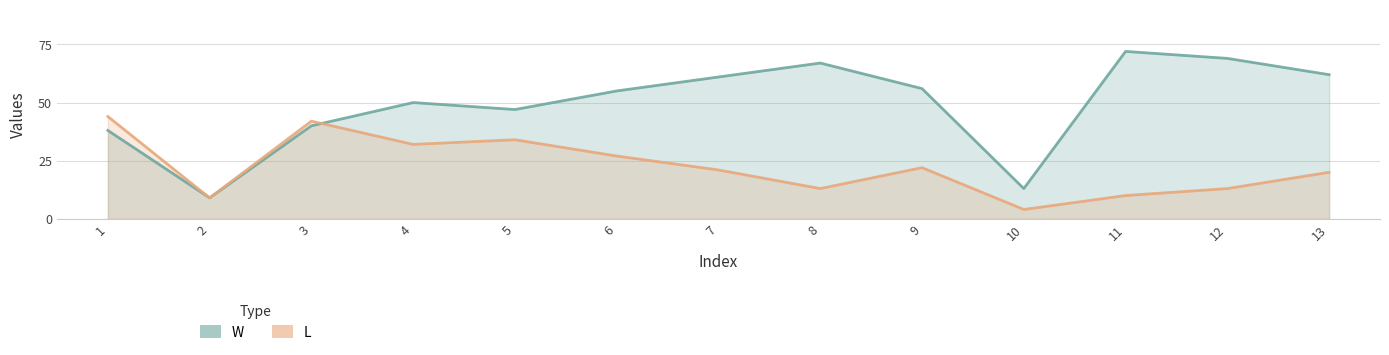

What is the sum of the W values at 3 and 11?

112